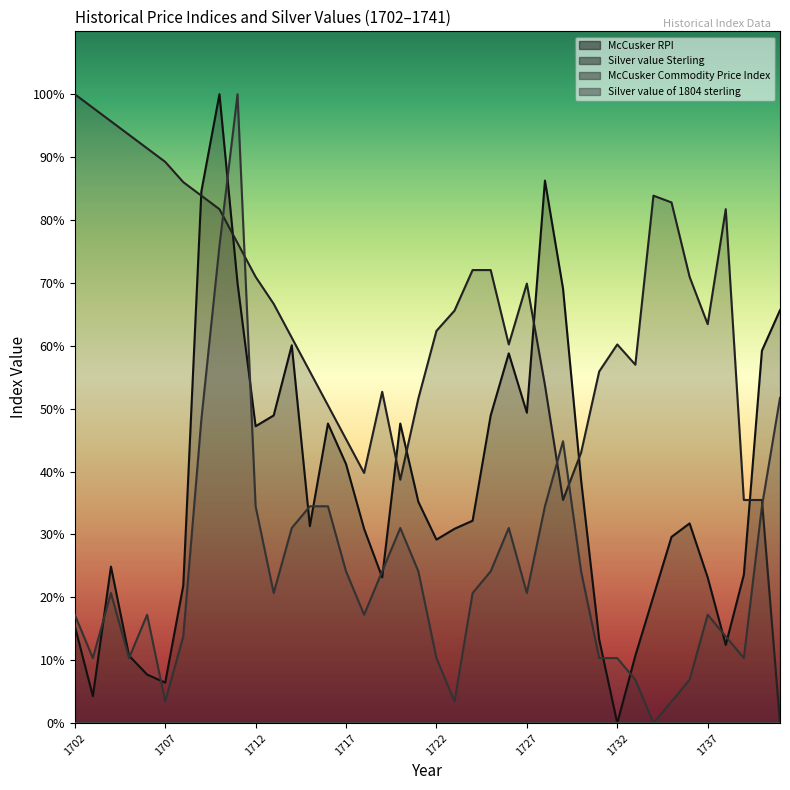

Reading left to right, what are all the values shown in this chart?

McCusker RPI: 15.5	4.3	24.9	10.7	7.7	6.4	21.9	84.5	100.0	70.0	47.2	48.9	60.1	31.3	47.6	41.2	30.9	23.2	47.6	35.2	29.2	30.9	32.2	48.9	58.8	49.4	86.3	69.1	38.6	13.3	0.0	10.7	20.2	29.6	31.8	23.2	12.4	23.6	59.2	65.7
Silver value Sterling: 100.0	97.8	95.7	93.5	91.4	89.2	86.0	83.9	81.7	76.3	71.0	66.7	61.3	55.9	50.5	45.2	39.8	52.7	38.7	51.6	62.4	65.6	72.0	72.0	60.2	69.9	53.8	35.5	43.0	55.9	60.2	57.0	83.9	82.8	71.0	63.4	81.7	35.5	35.5	0.0
McCusker Commodity Price Index: 17.2	10.3	20.7	10.3	17.2	3.4	13.8	48.3	75.9	100.0	34.5	20.7	31.0	34.5	34.5	24.1	17.2	24.1	31.0	24.1	10.3	3.4	20.7	24.1	31.0	20.7	34.5	44.8	24.1	10.3	10.3	6.9	0.0	3.4	6.9	17.2	13.8	10.3	34.5	51.7